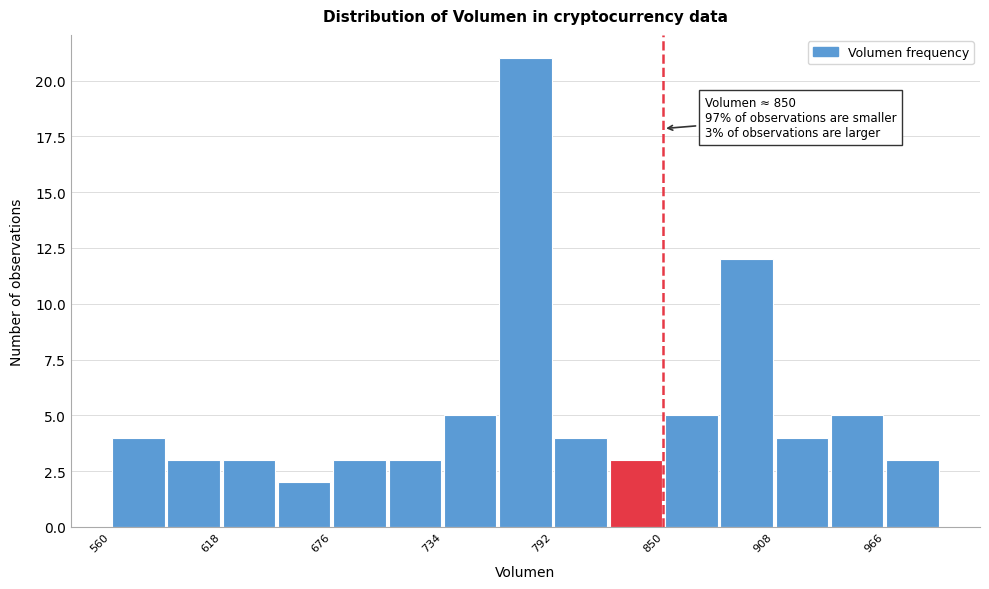

Around what value on the x-axis is the tallest bar? Give the approximate position of its centre, as read against the axis.

780